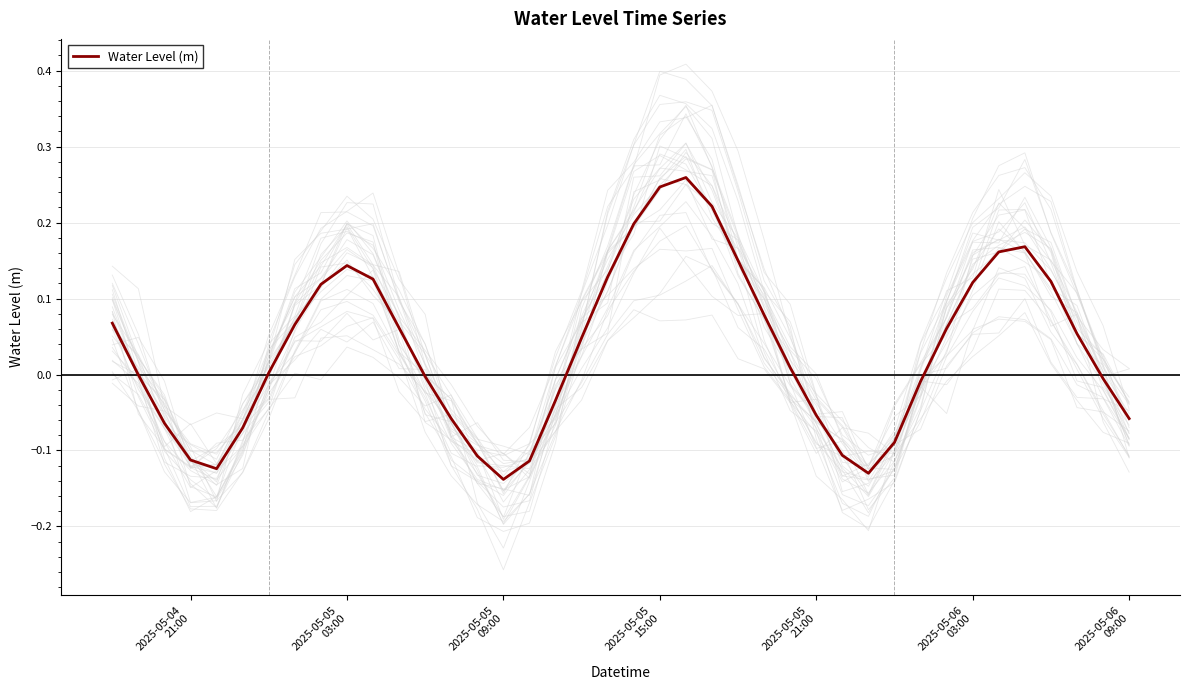

What is the value of the 37th point from the left?

0.1